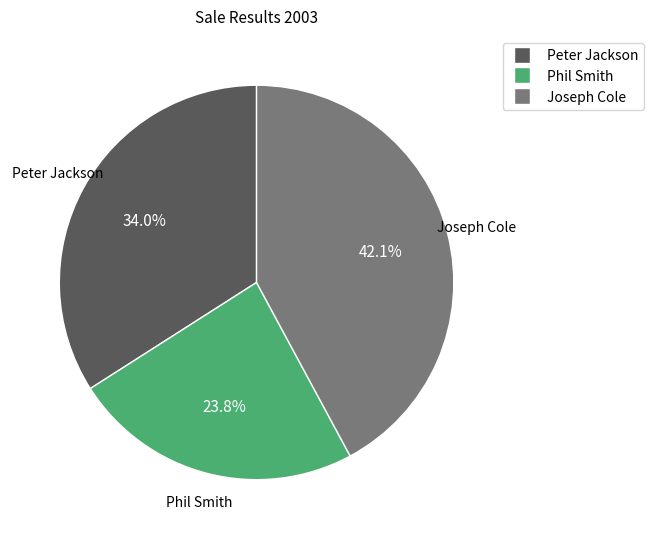

To the nearest percent, what is the average slice percentage?

33%